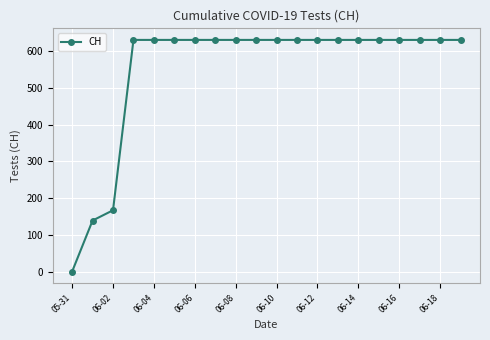

What is the difference between the second highest and second lowest values?

492